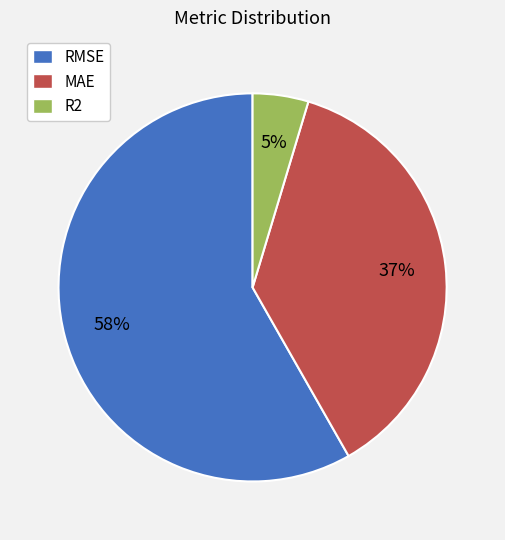

The RMSE slice represents 50% of the pie. True or false?

False